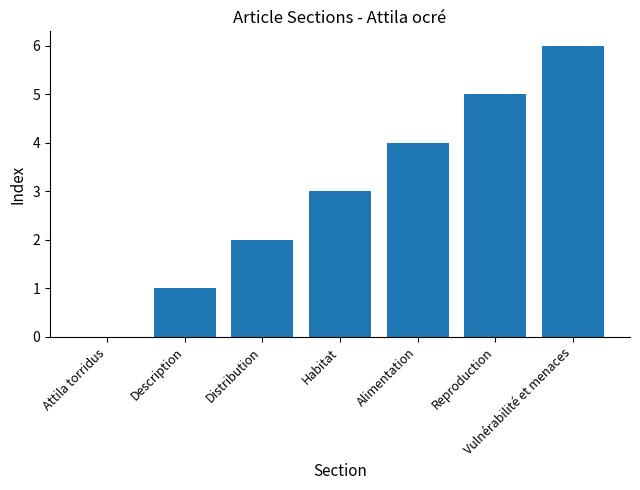

What is the ratio of the value at Description to the value at Reproduction?

0.2